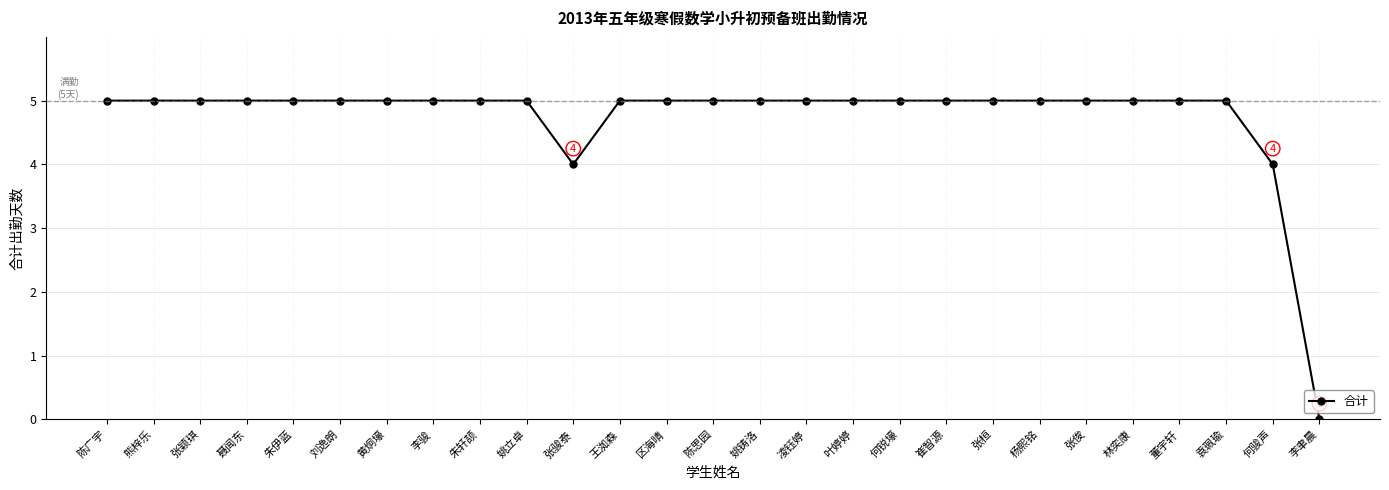

Which label corresponds to the smallest value in the chart?

李聿晨